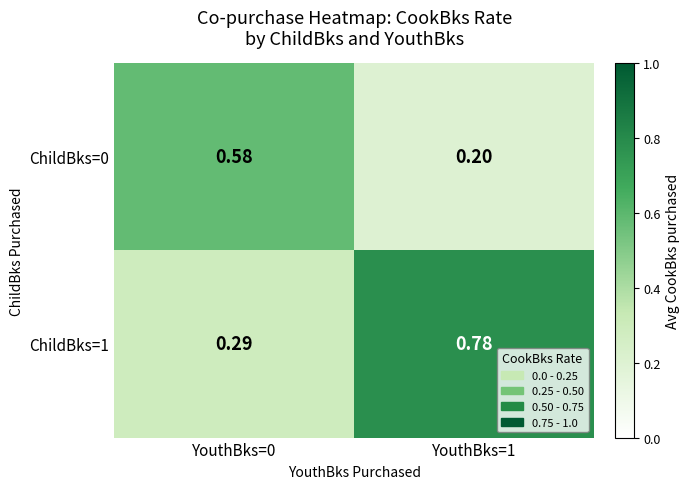

Is the value of ChildBks=0 at YouthBks=1 greater than the value of ChildBks=1 at YouthBks=0?

No